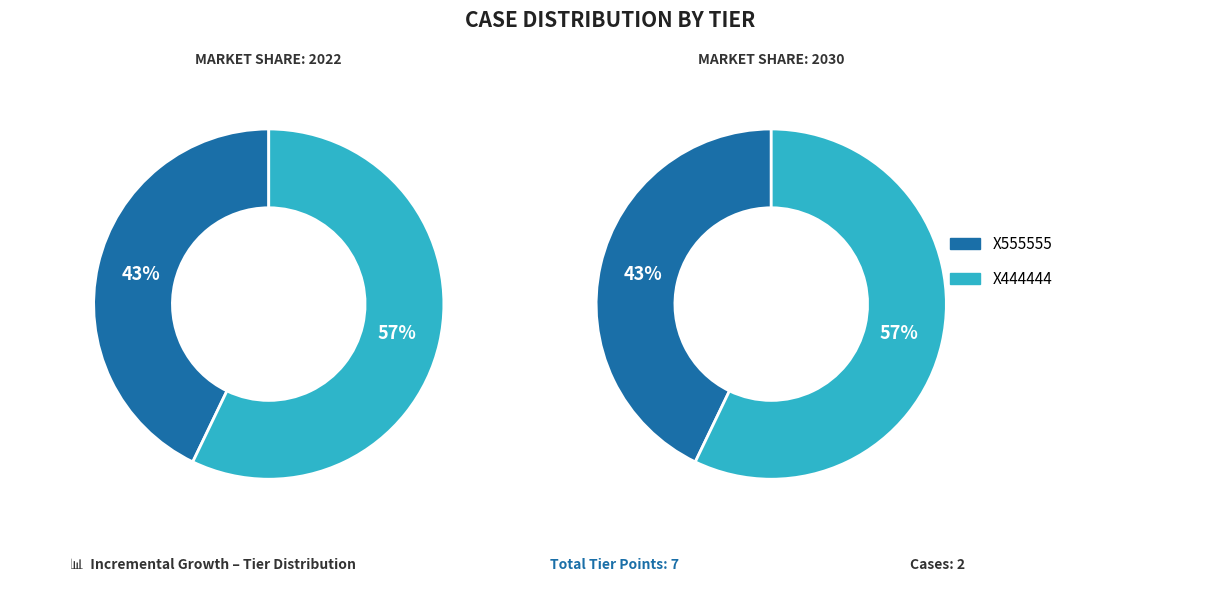

To the nearest percent, what is the combined percentage of X444444 and X555555?

100%